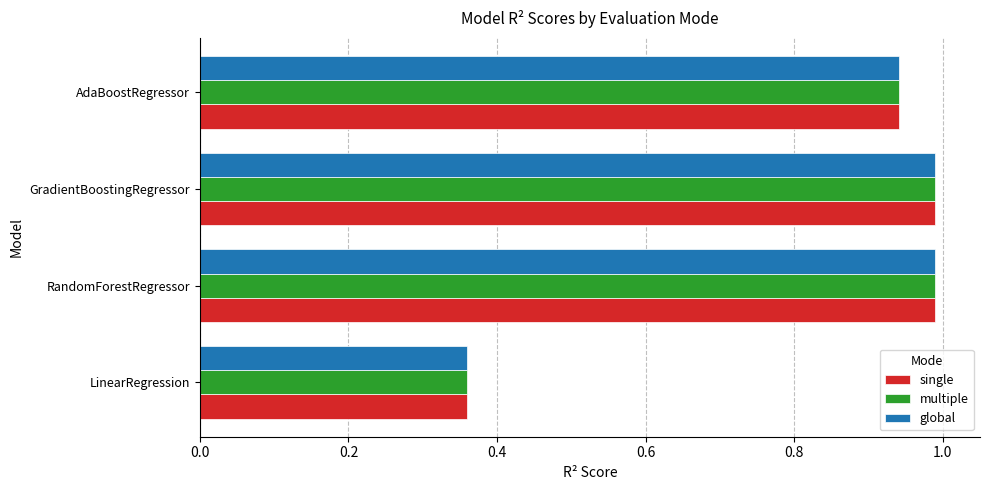

What is the sum of the multiple values at LinearRegression and GradientBoostingRegressor?

1.3